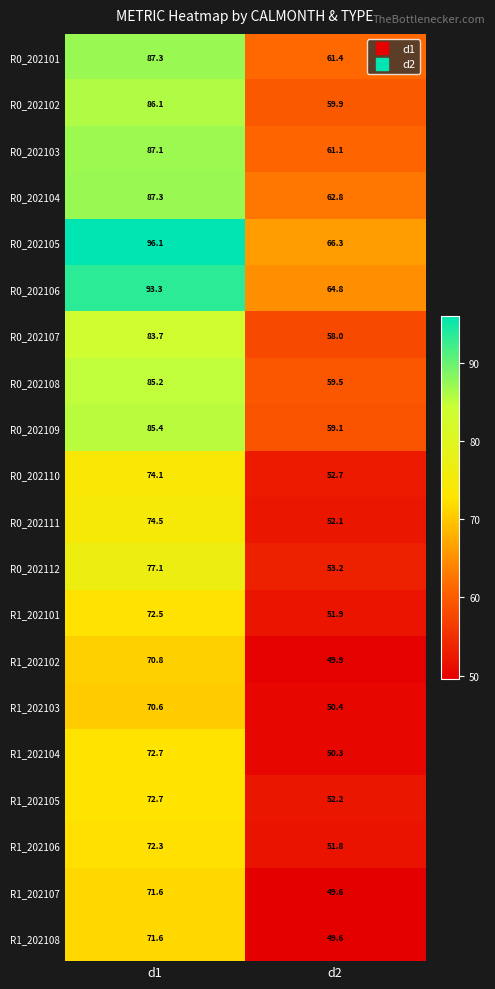

What is the average value of the R0_202110 series?

63.4